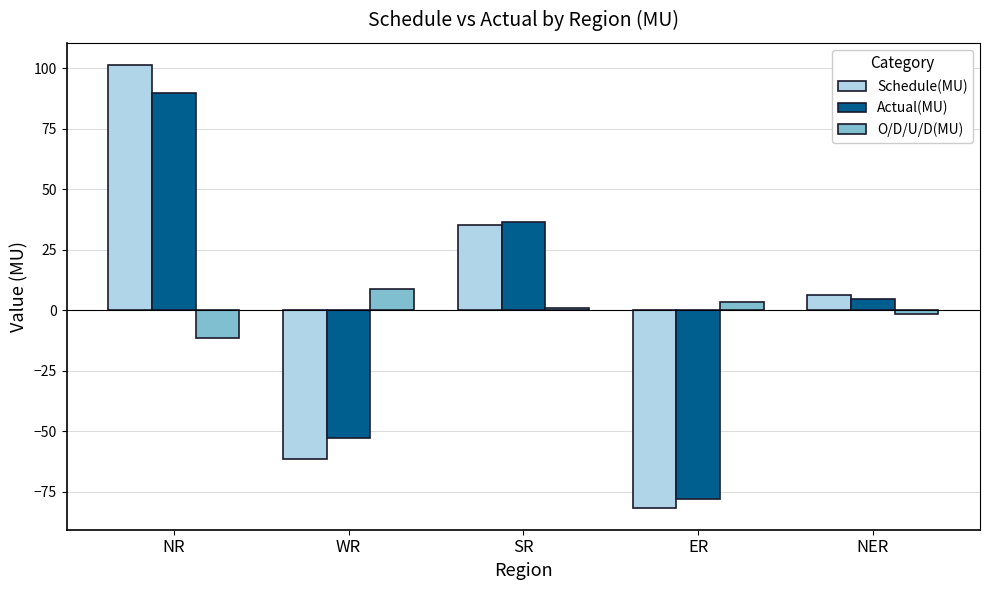

How many bars are there in total?

15